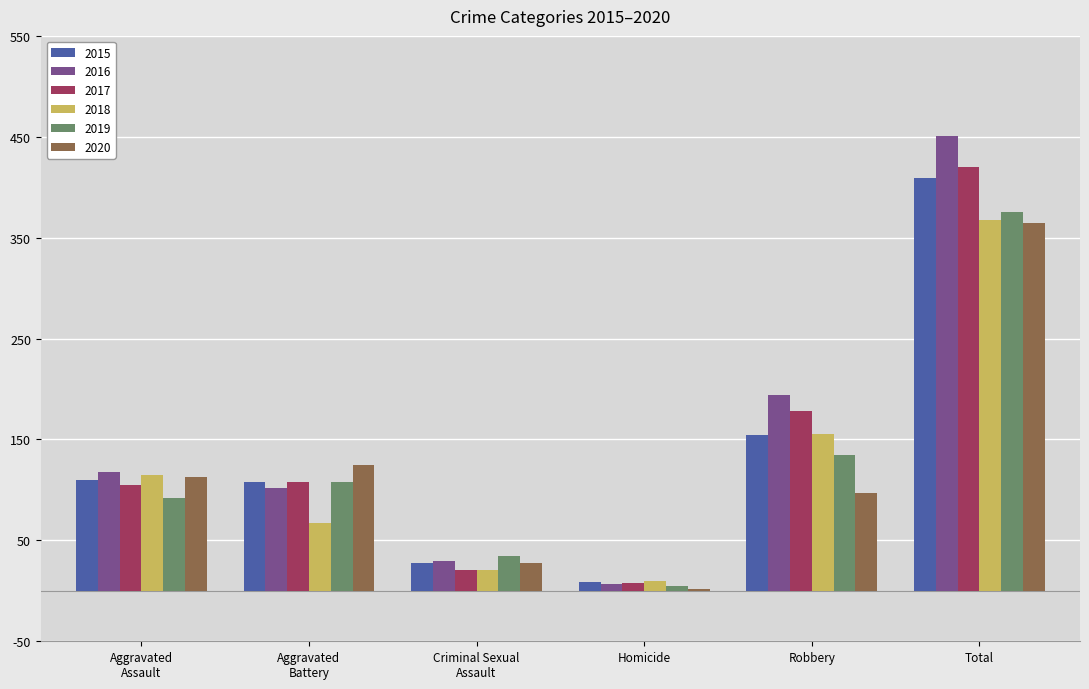

Which series has the largest range (max minus min)?

2016